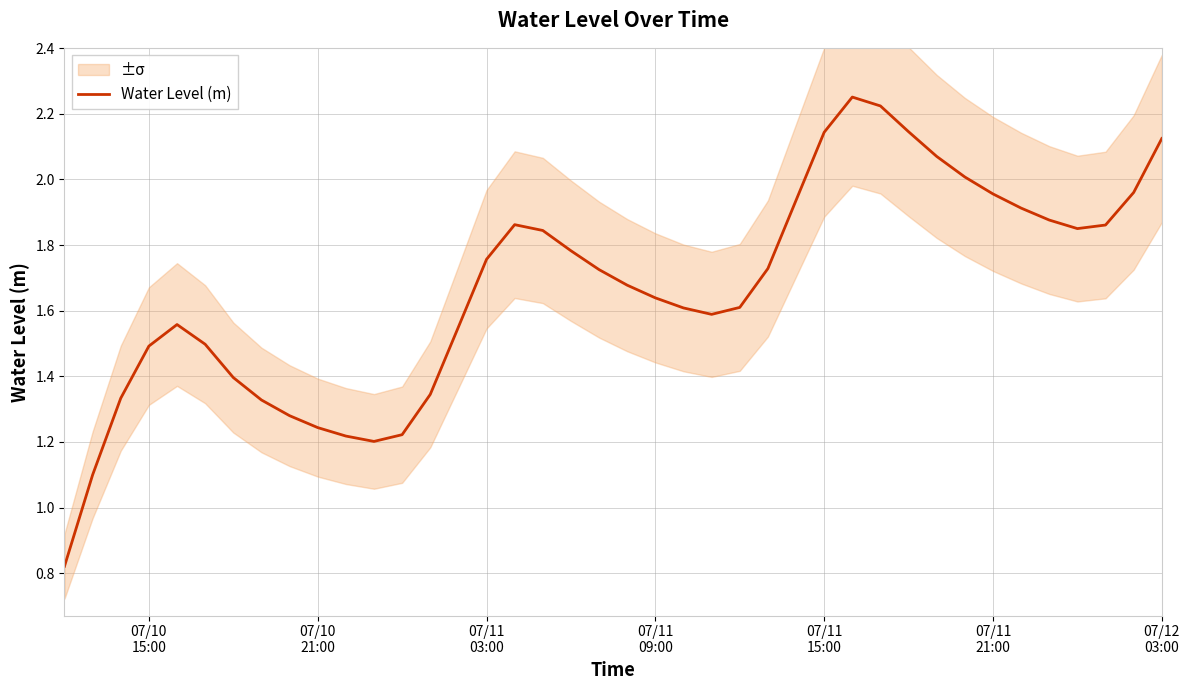

How many categories are shown in the chart?

40